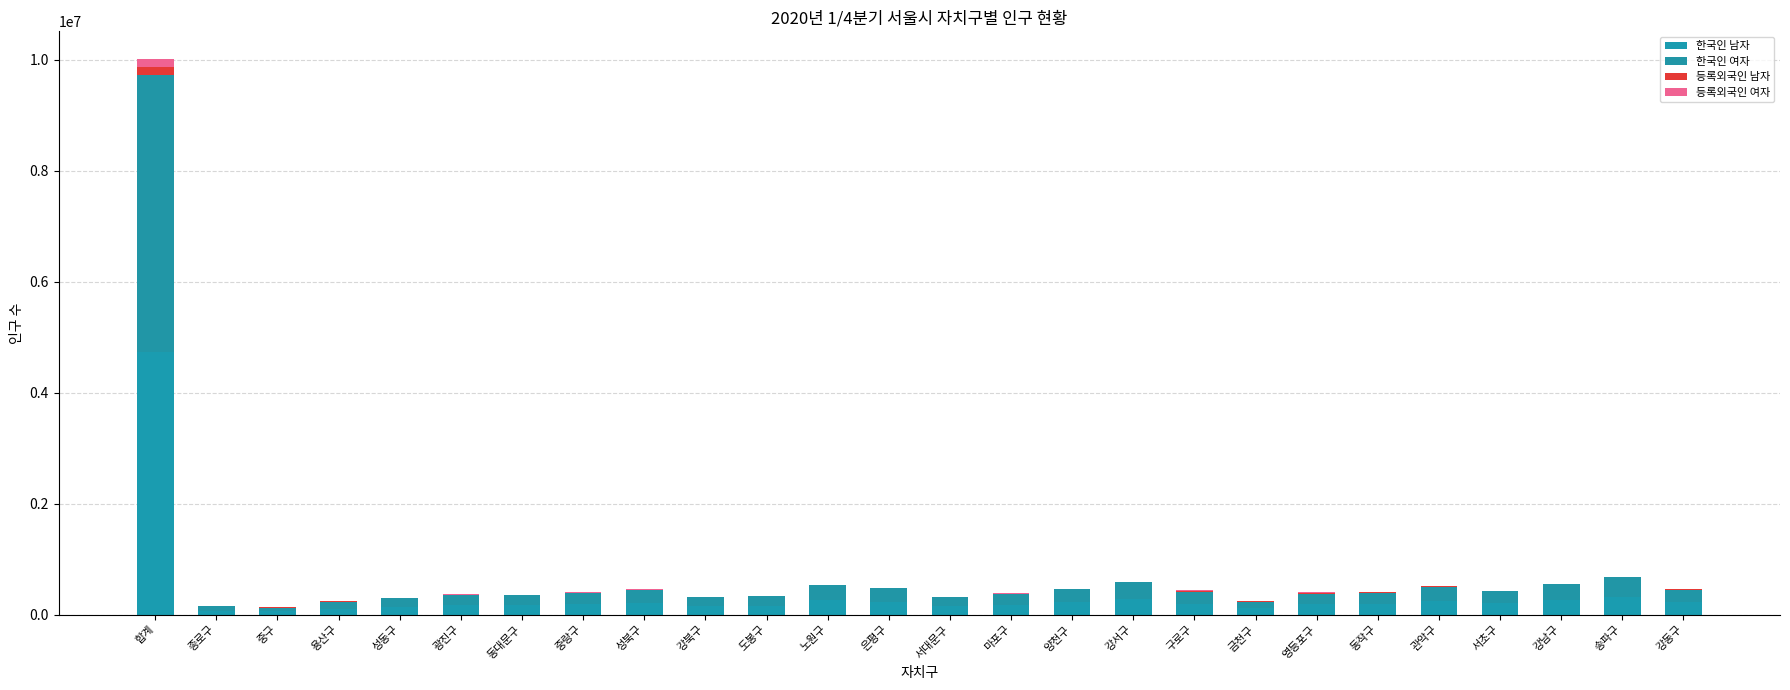

Which series has the largest range (max minus min)?

한국인 여자